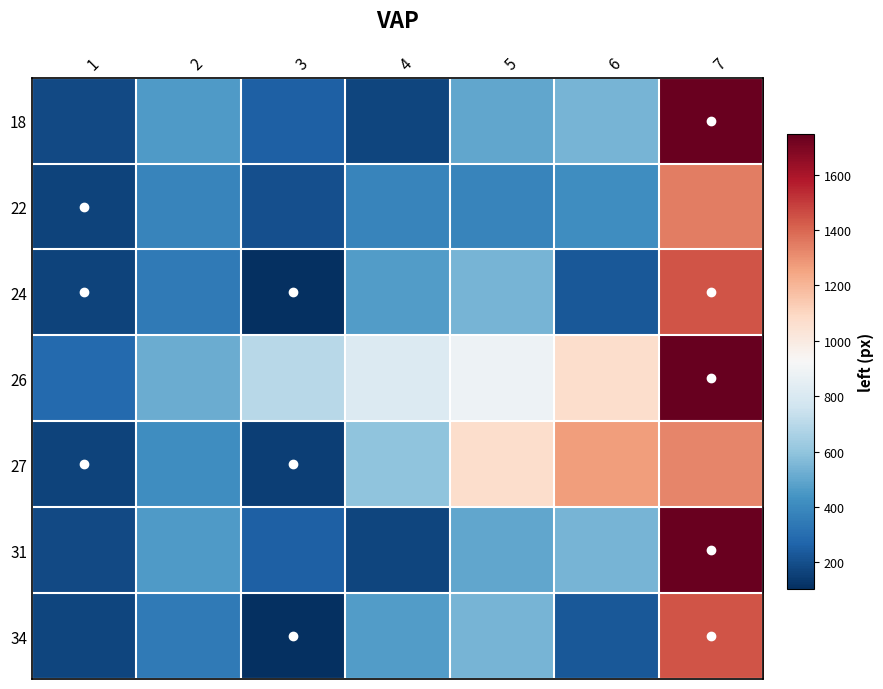

Rank the series by their maximum value, from highest to lowest.

26, 18, 31, 24, 34, 22, 27